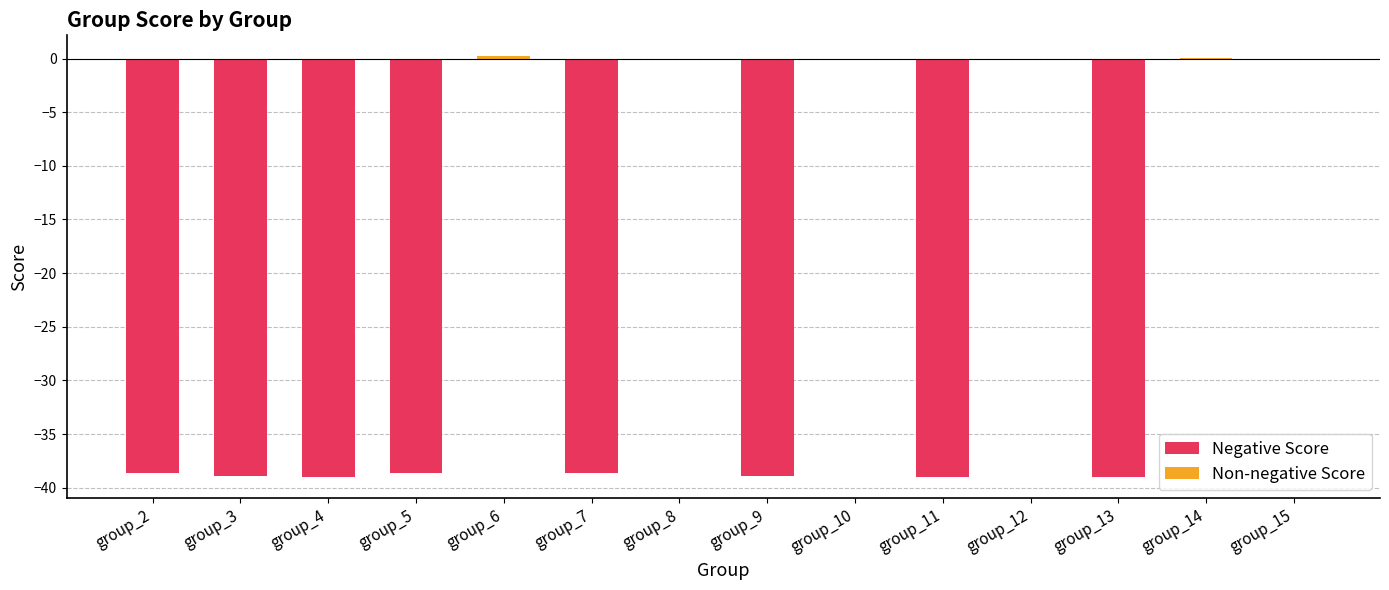

What is the smallest value displayed?

-39.0